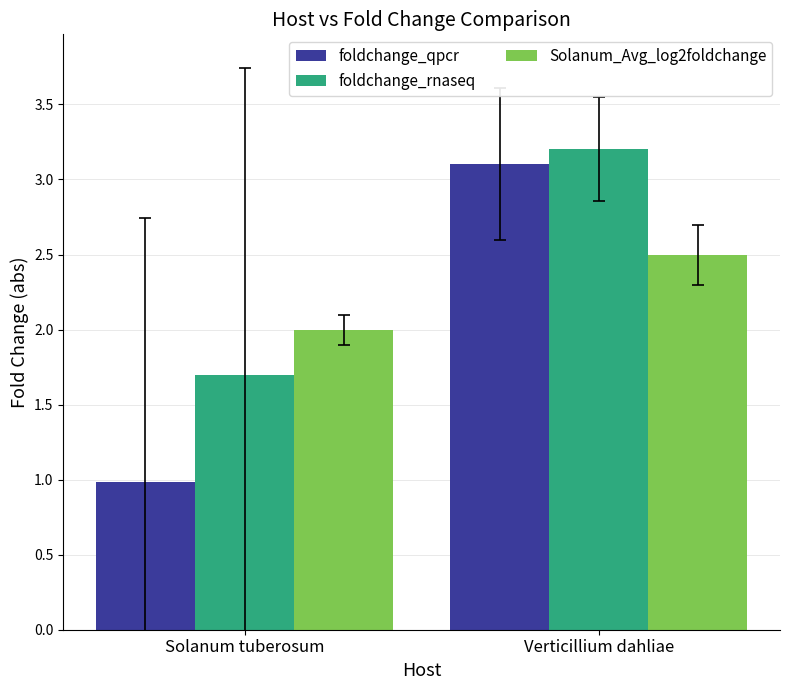

What is the maximum value shown in the chart?

3.2